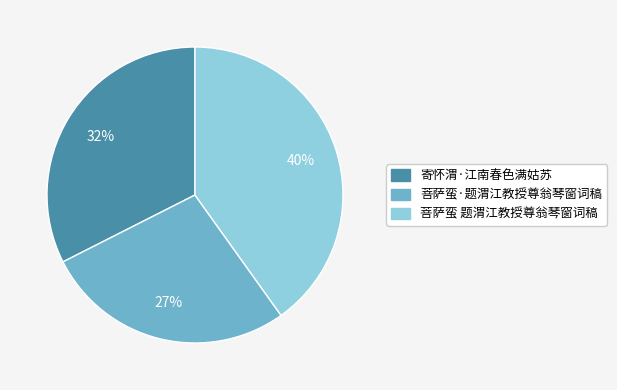

Which category has the biggest portion of the pie?

菩萨蛮 题渭江教授尊翁琴窗词稿